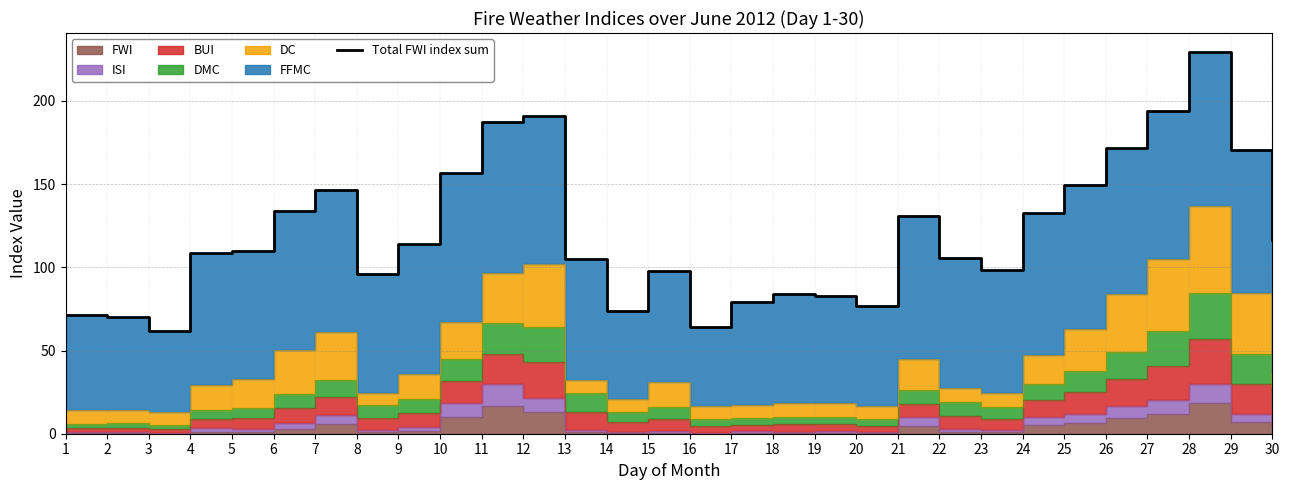

List the labels in order of value, largest first.

28, 27, 12, 11, 26, 29, 10, 25, 7, 6, 24, 21, 30, 9, 5, 4, 22, 13, 23, 15, 8, 18, 19, 17, 20, 14, 1, 2, 16, 3